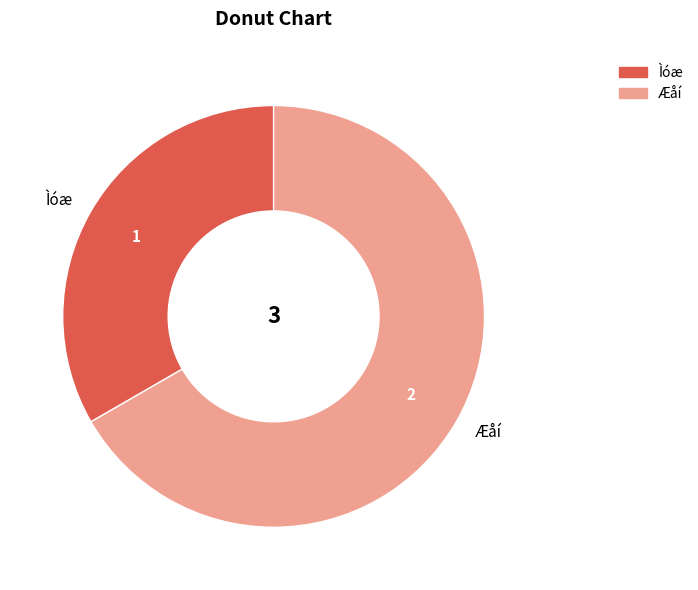

Which slice is the largest?

Æåí